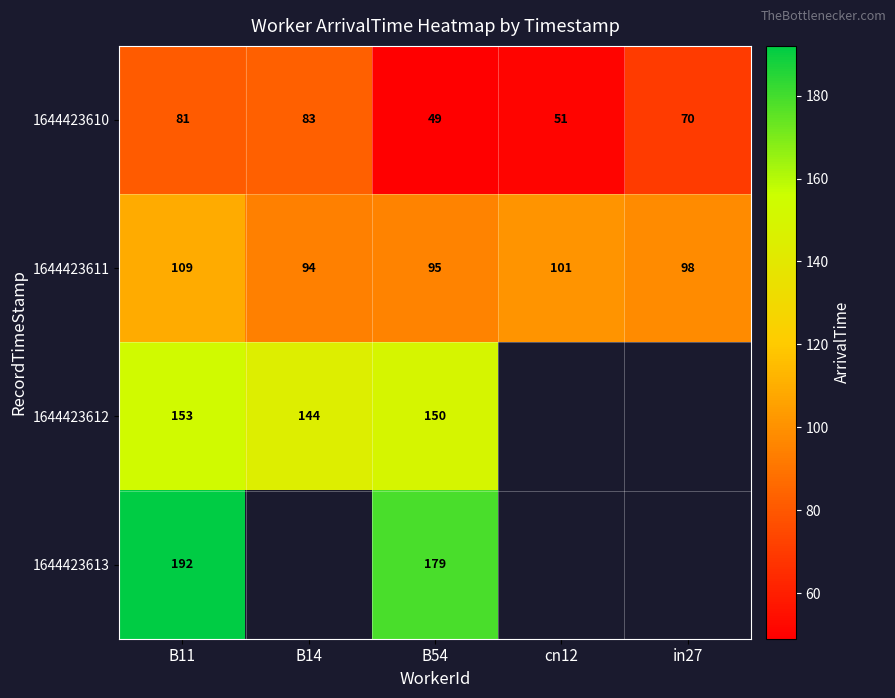

Rank the categories by 1644423610 value from highest to lowest.

B14, B11, in27, cn12, B54